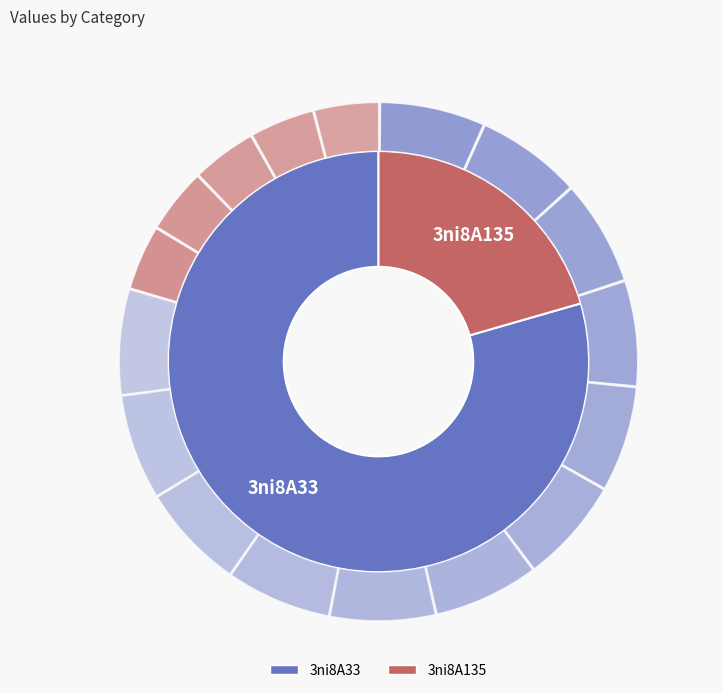

Does 3ni8A33 represent more than half of the total?

Yes